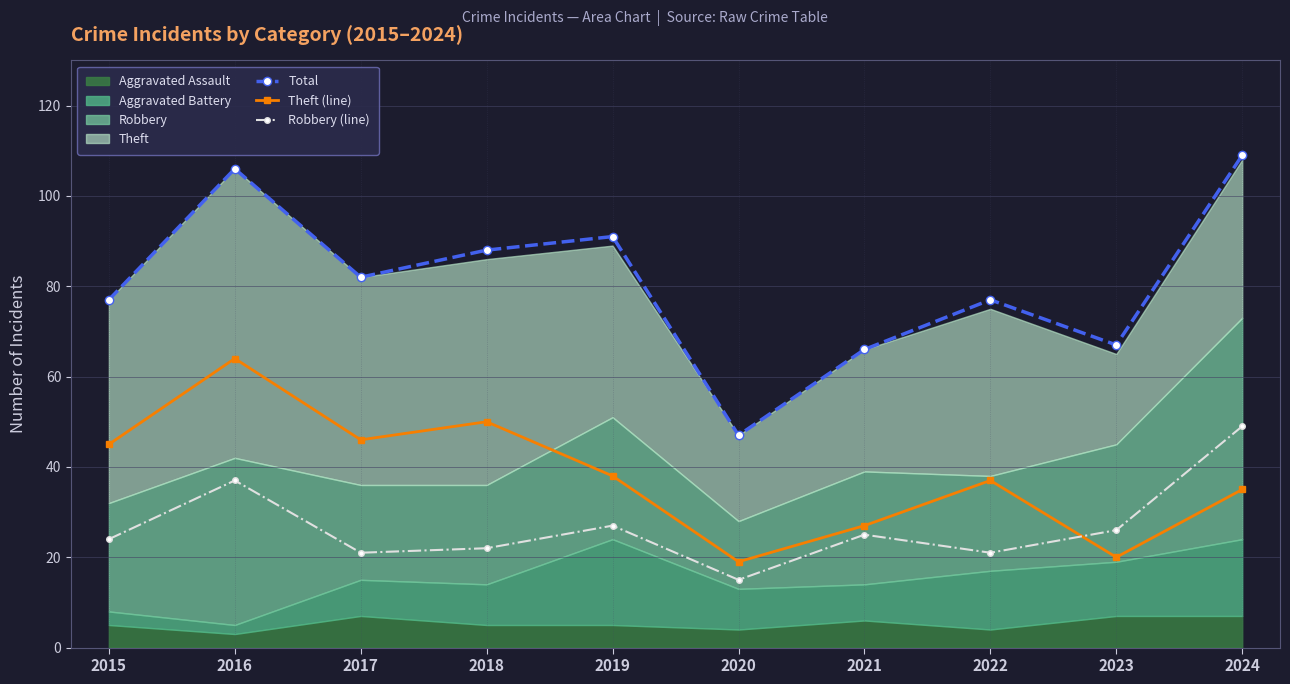

True or false: Total has a value of 132 at 2017.

False